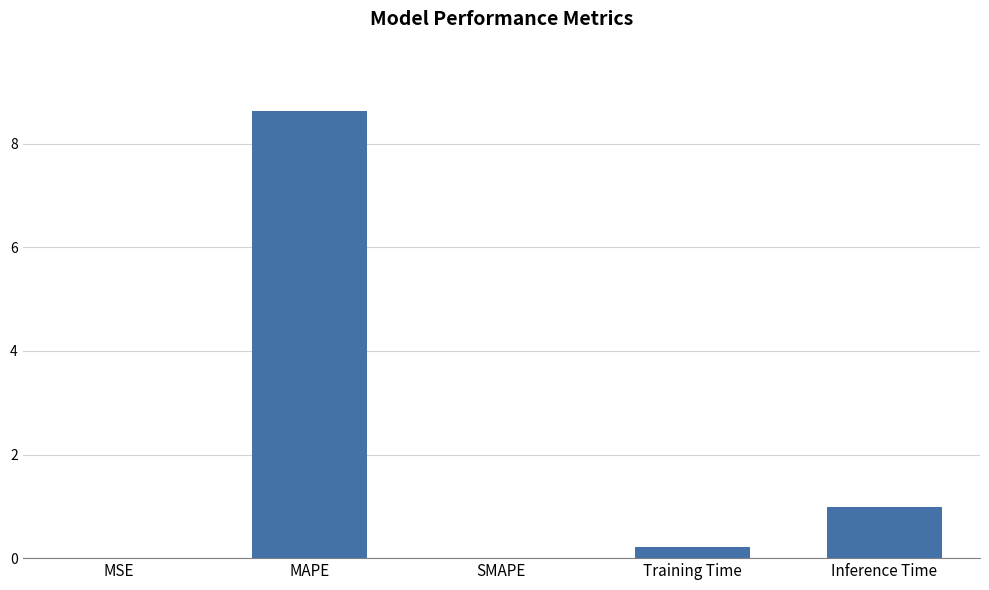

What is the sum of all values?

9.8